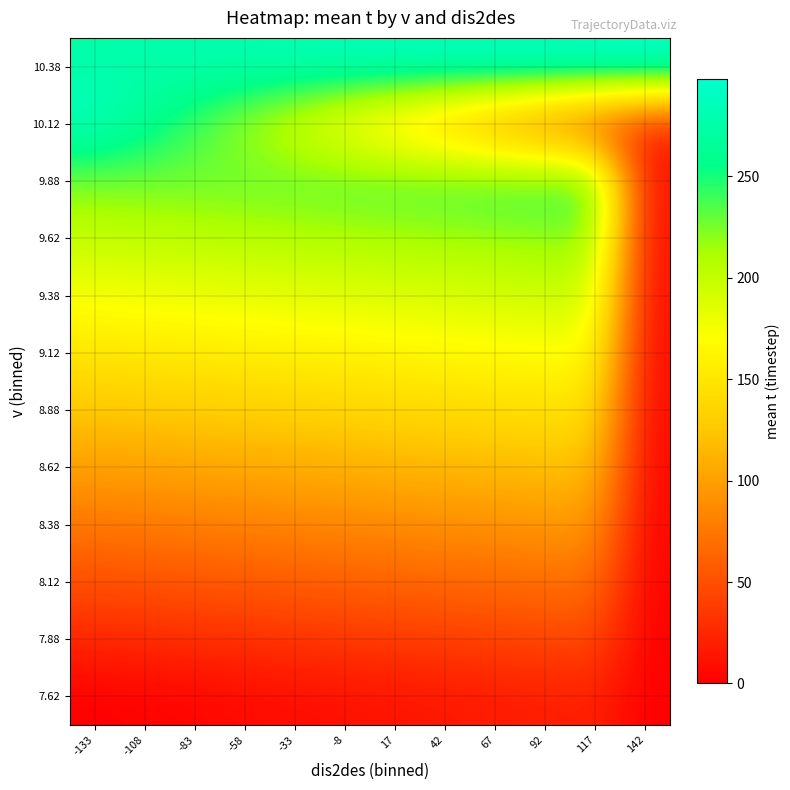

At which category is the sum across all series the highest?

-133